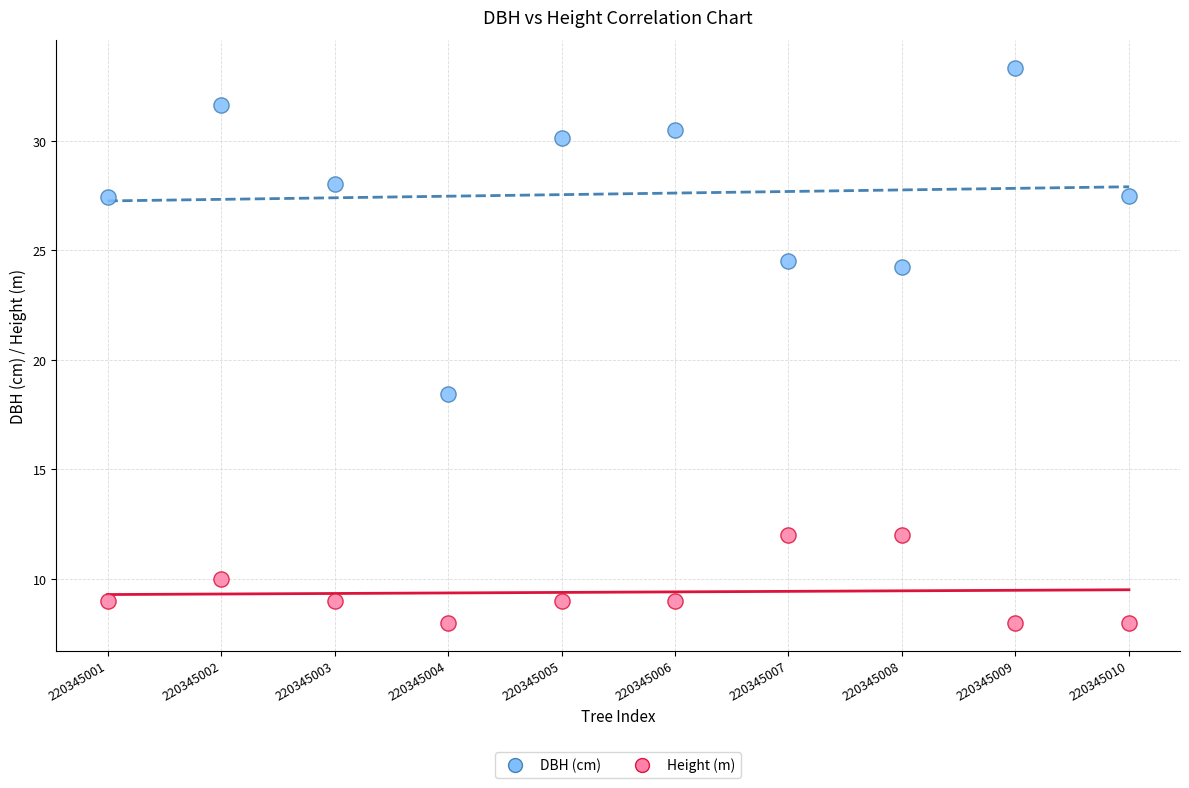

Which series contains the lowest Y value?

Height (m)